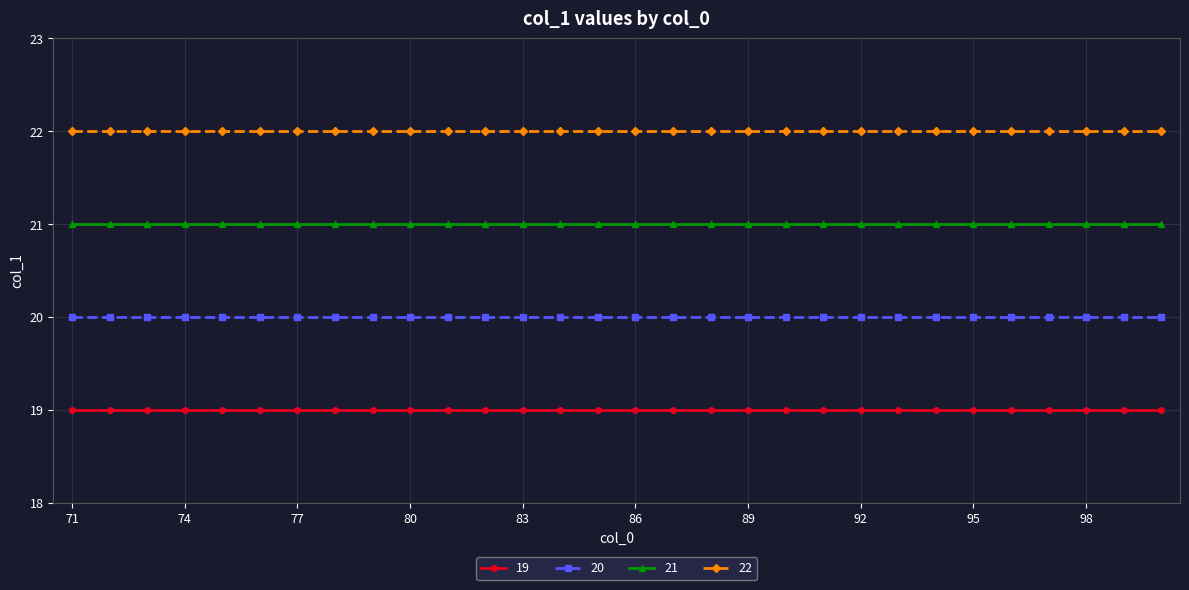

What is the greatest value displayed?

22